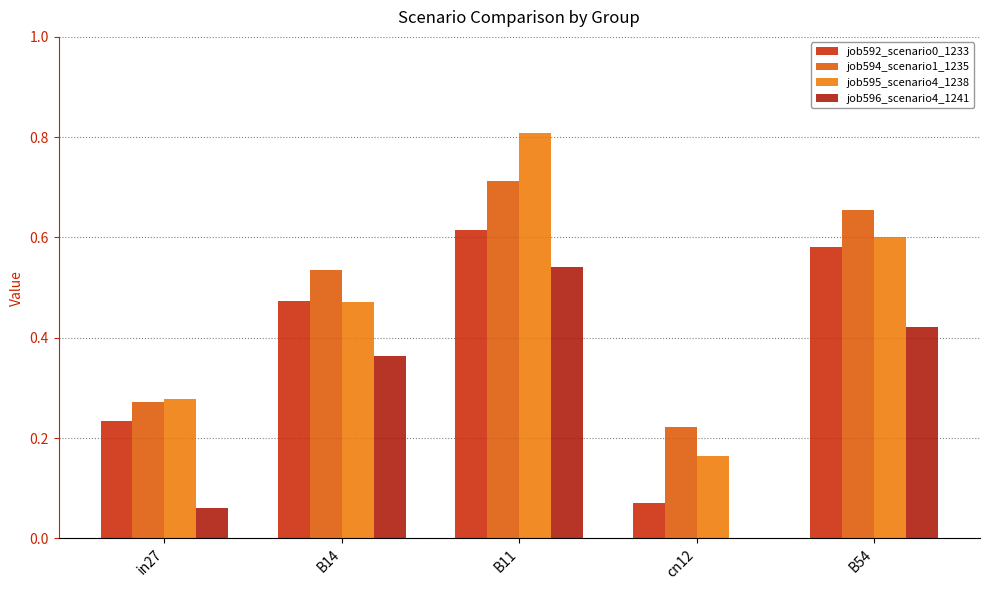

What is the difference between the second highest and second lowest values in the job596_scenario4_1241 series?

0.4